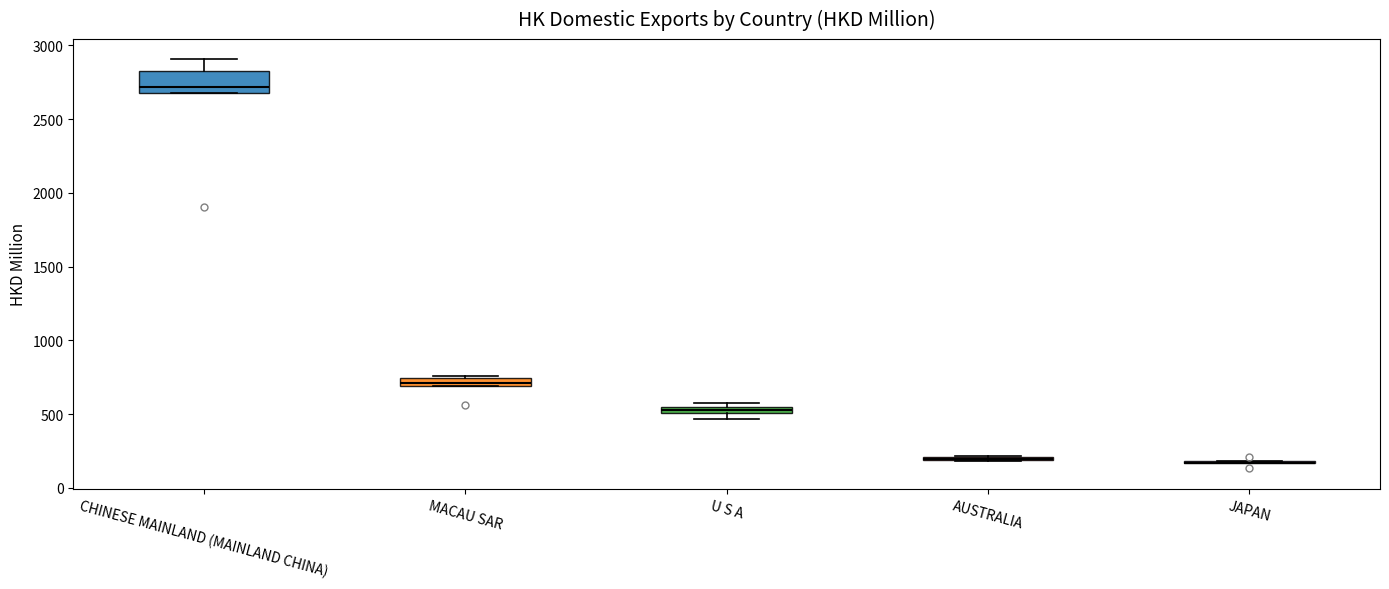

Comparing the boxes themselves (not the whiskers), which one is the tallest?

CHINESE MAINLAND (MAINLAND CHINA)